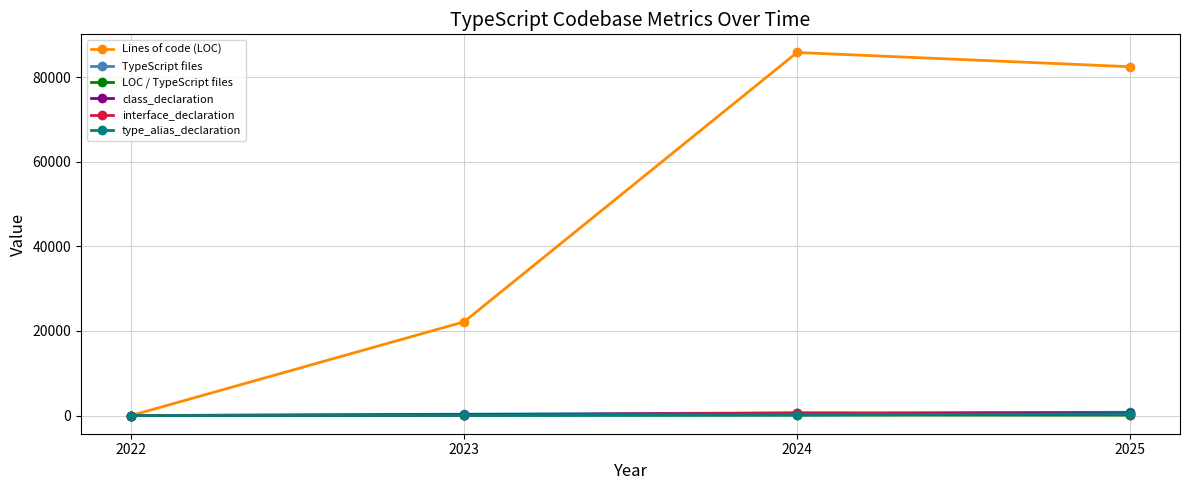

True or false: TypeScript files has more than 2 points higher than both neighbors.

False